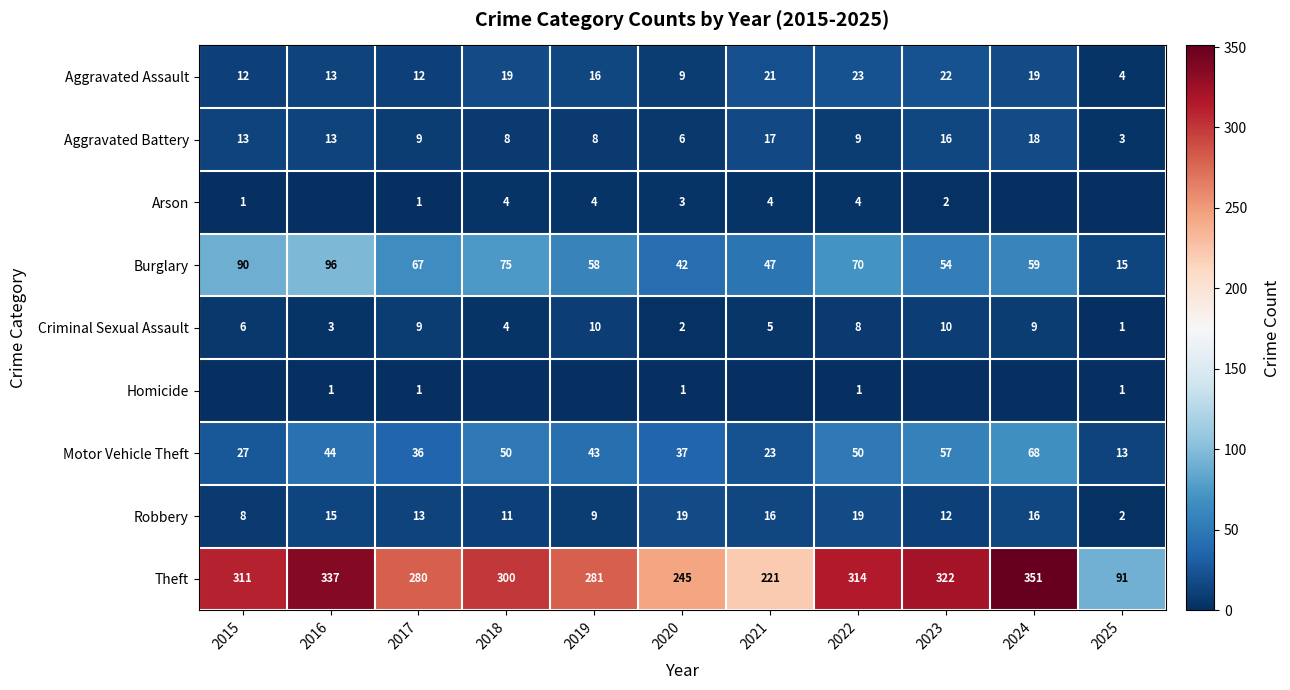

What is the total value across all series at 2023?

495